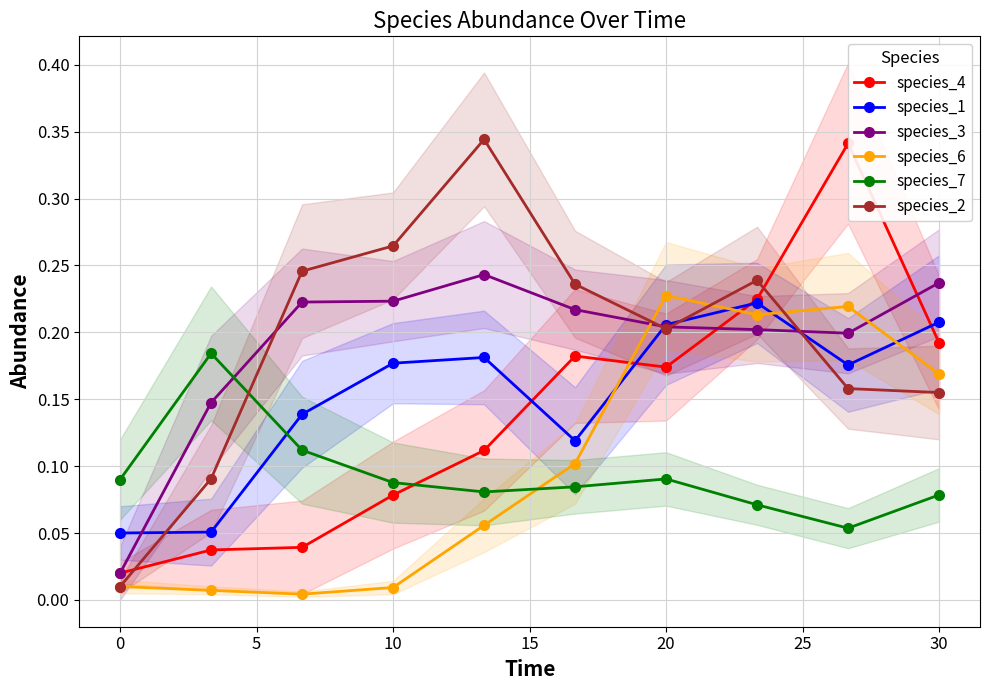

True or false: species_6 and species_7 intersect in this chart.

True